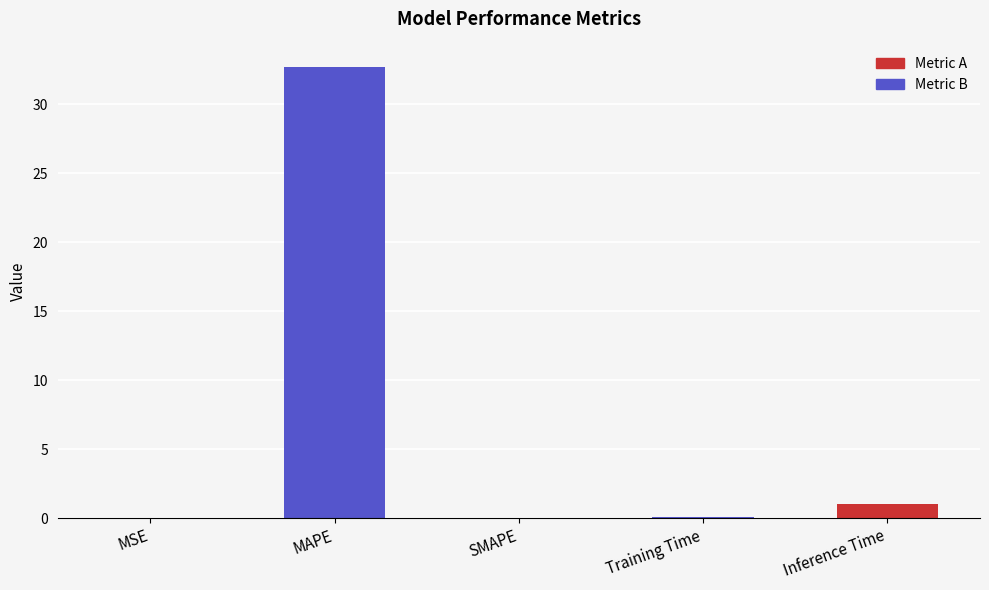

What is the label of the 5th bar from the right?

MSE